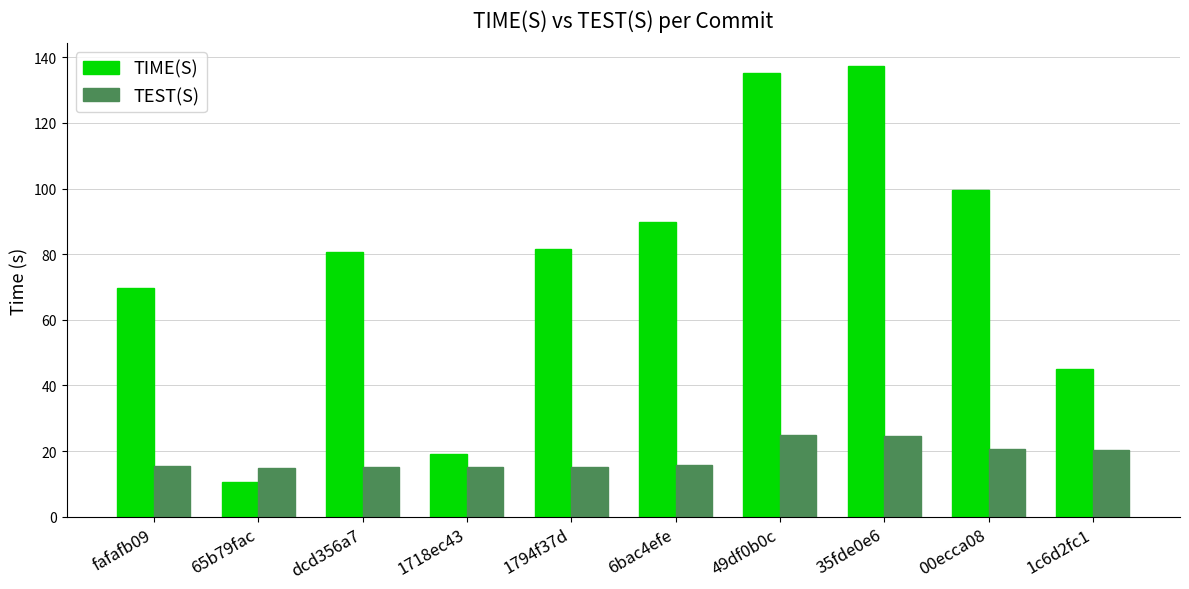

True or false: TEST(S) has a value of 20.5 at 00ecca08.

True